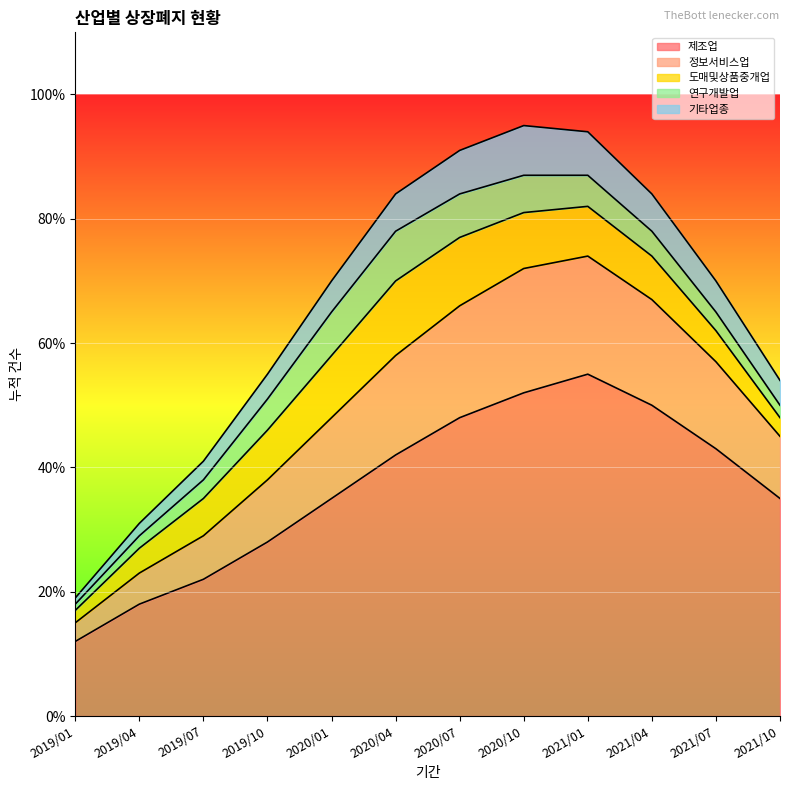

True or false: 기타업종 has a value of 31 at 2019/04.

True